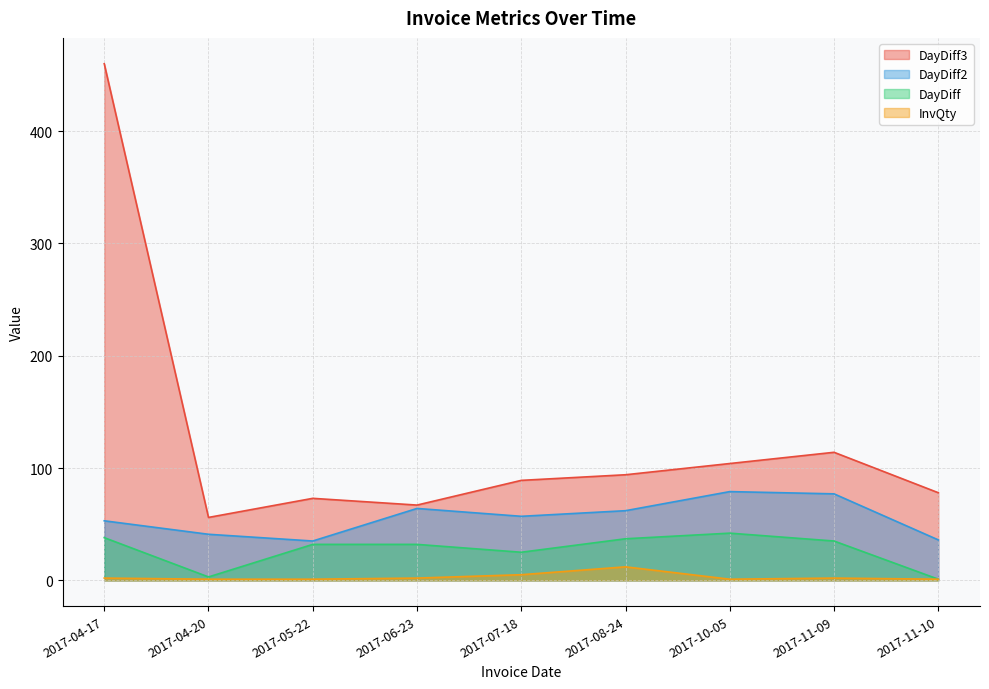

Rank the categories by DayDiff3 value from lowest to highest.

2017-04-20, 2017-06-23, 2017-05-22, 2017-11-10, 2017-07-18, 2017-08-24, 2017-10-05, 2017-11-09, 2017-04-17